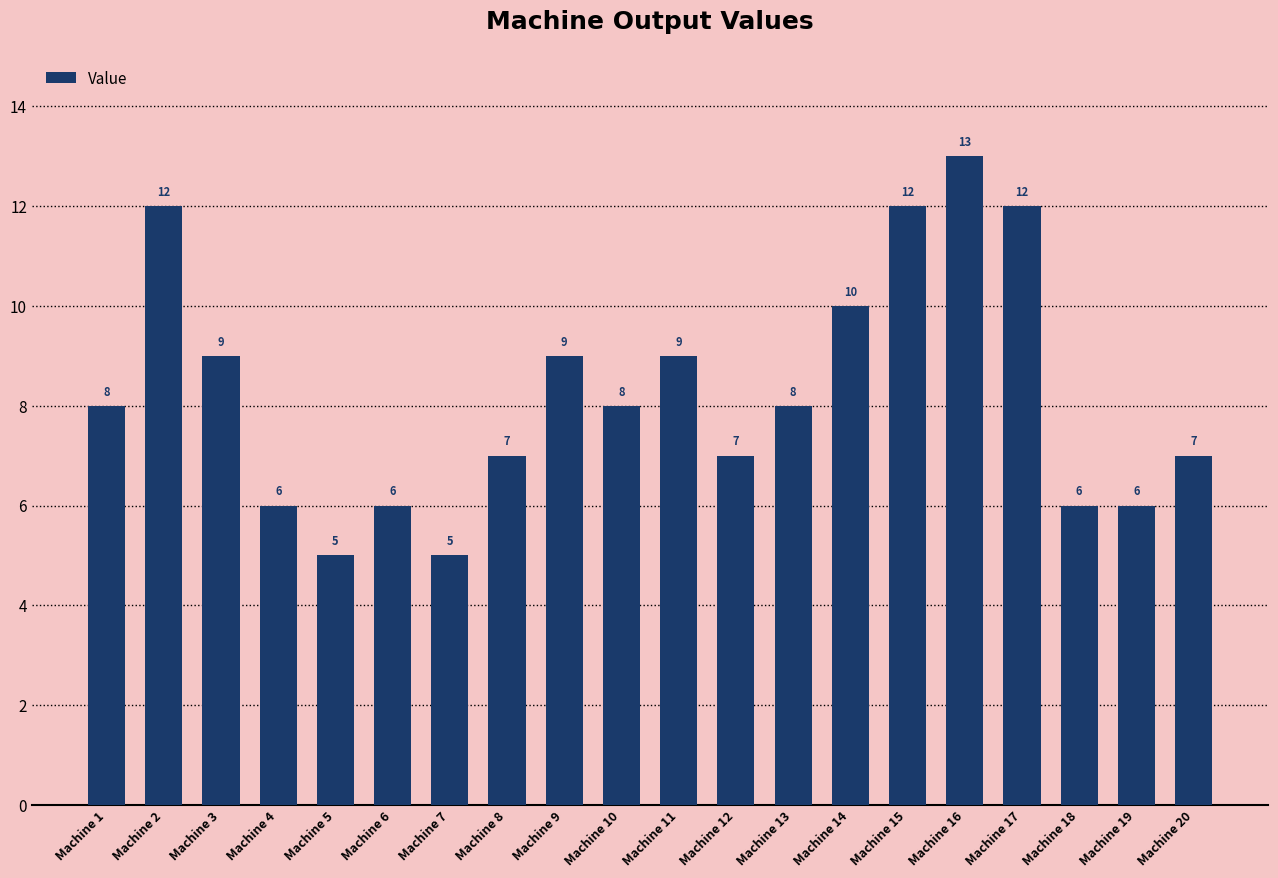

What is the sum of the values at Machine 4 and Machine 11?

15